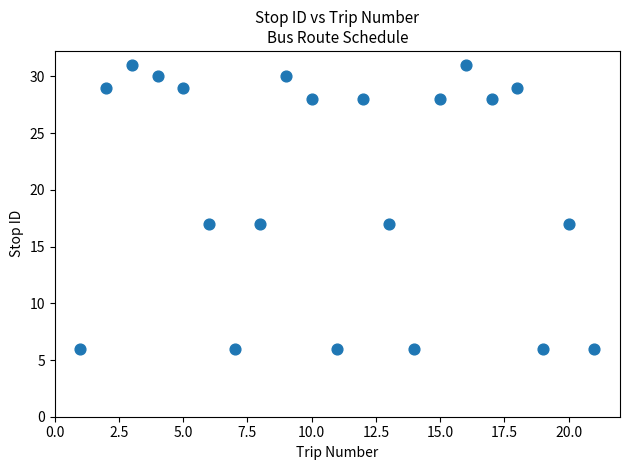

What is the range of Y values (max minus min)?

25